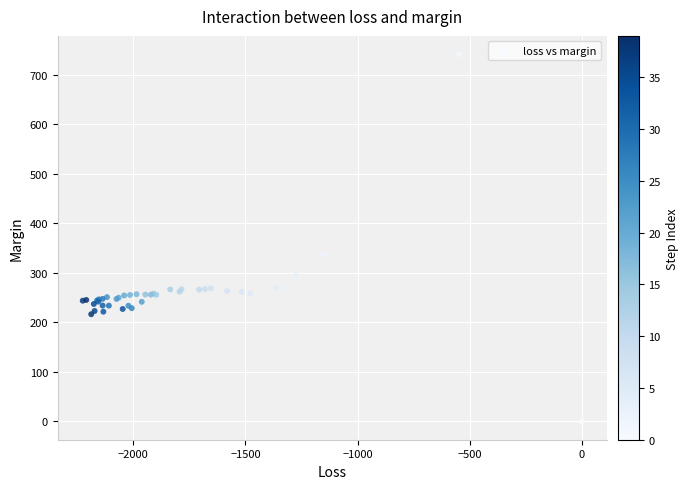

What Y value in the scatter plot is closest to 370?

335.4